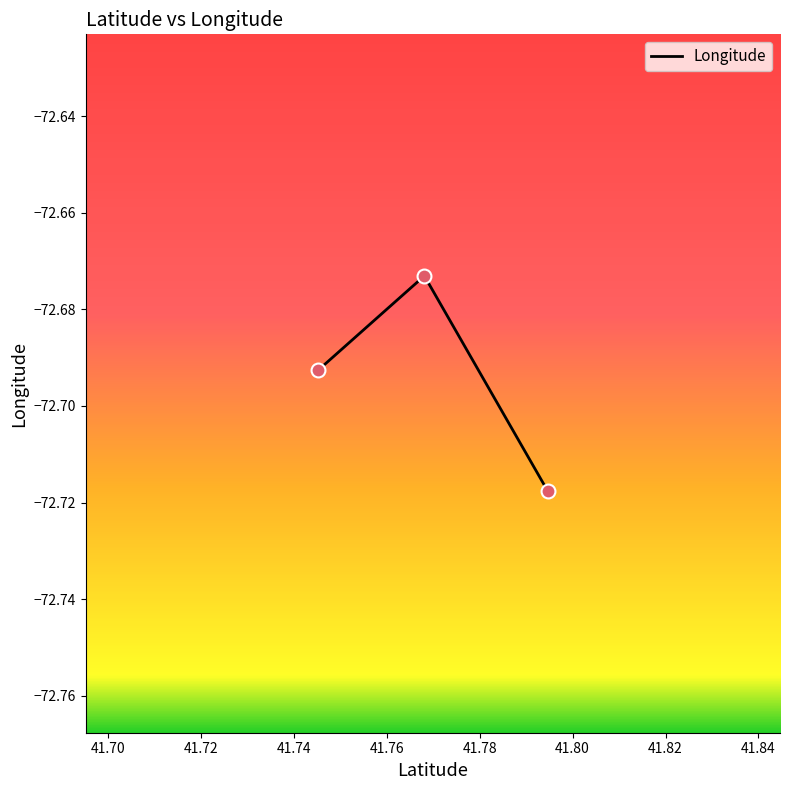

What is the sum of all values?

-218.1